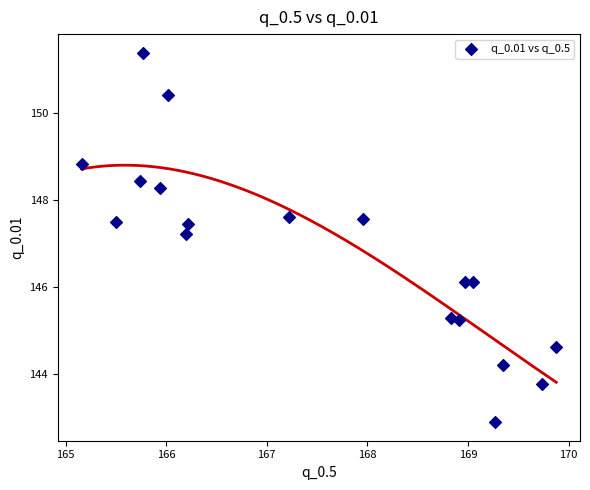

What Y value in the scatter plot is closest to 147?

147.2